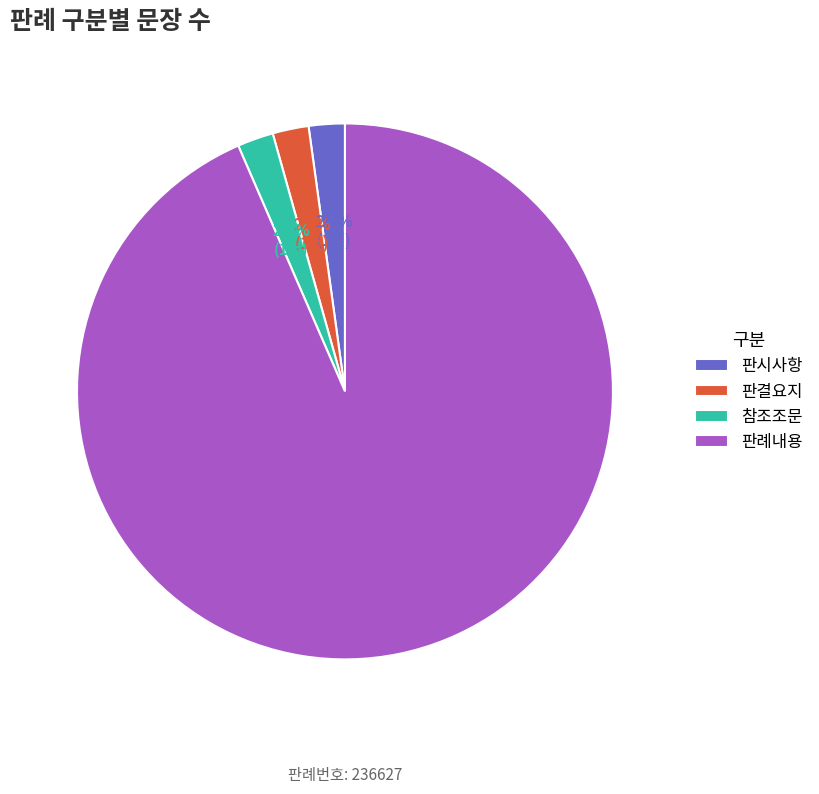

What percentage is NOT represented by 판결요지?

97.8%